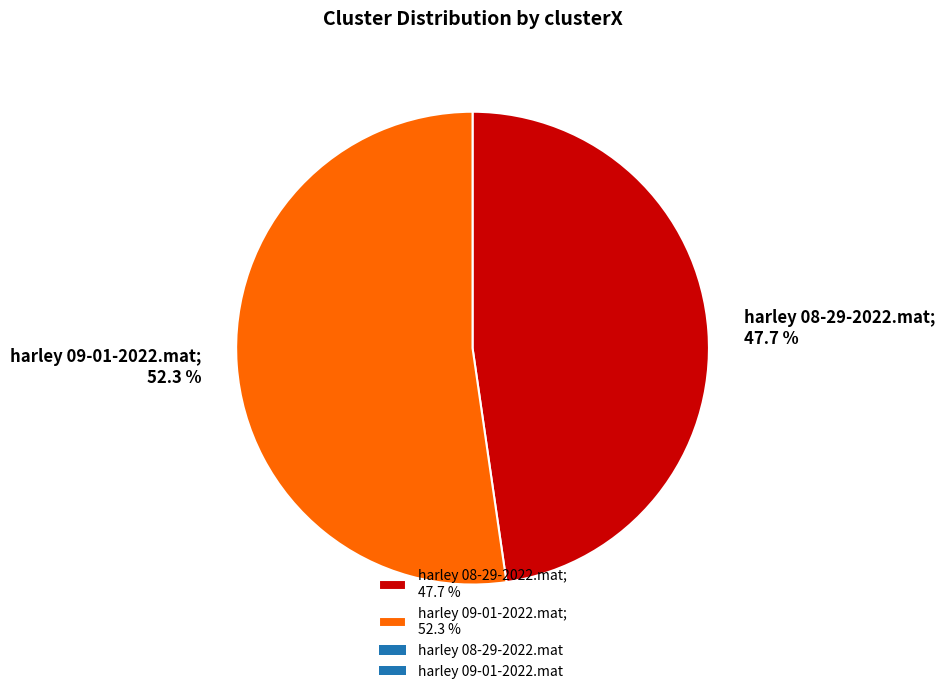

What percentage is the harley 08-29-2022.mat slice, to the nearest percent?

48%